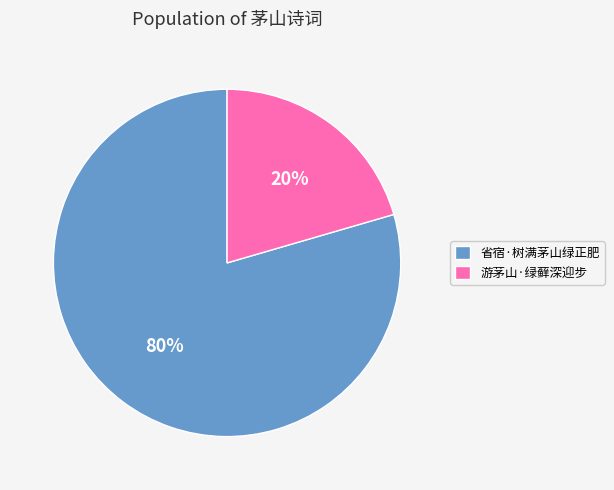

Which slice represents more than half of the pie?

省宿·树满茅山绿正肥